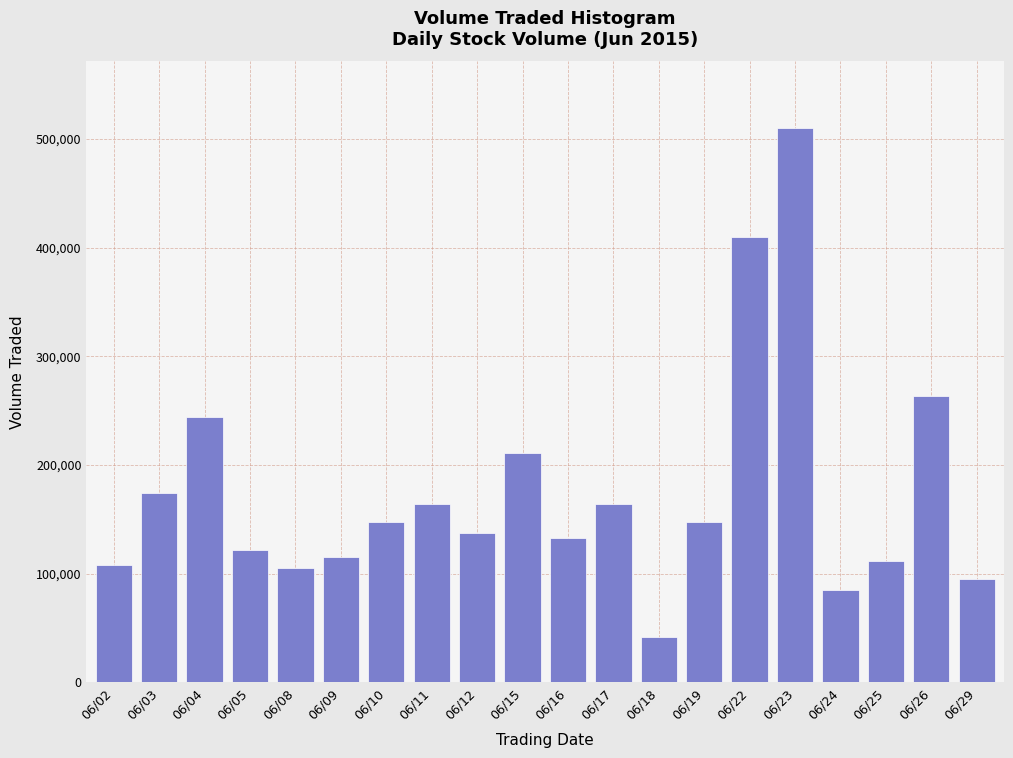

The value at 06/26 is 263800. True or false?

True